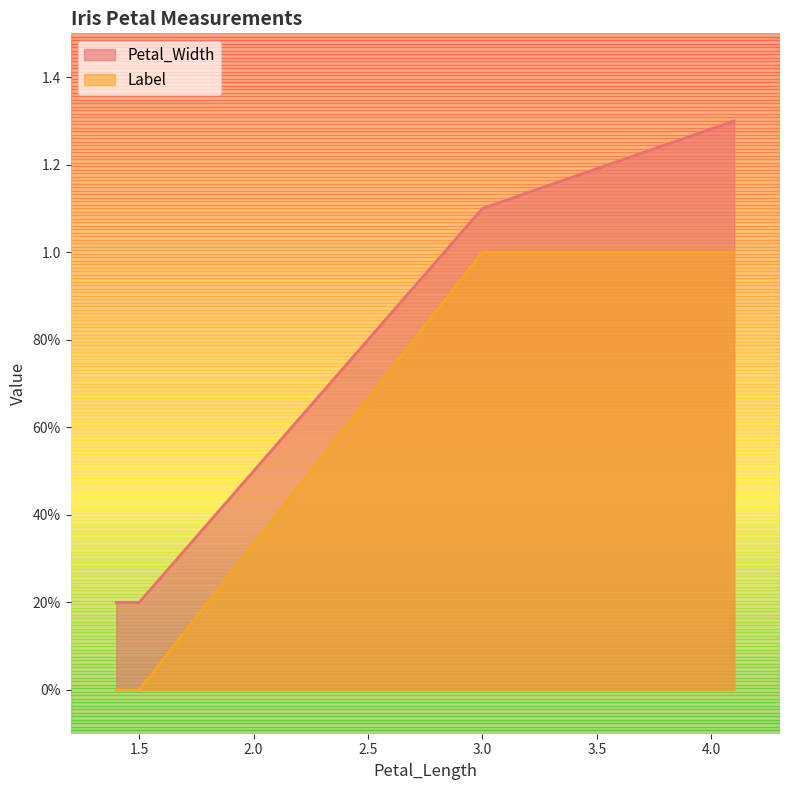

What are all the series names shown in the legend?

Petal_Width, Label